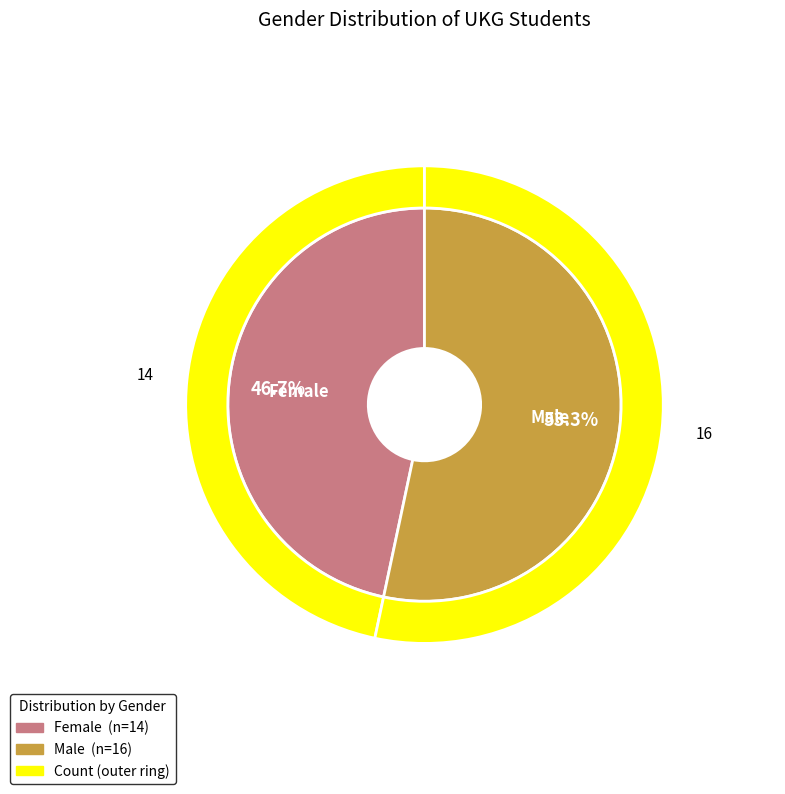

Count the number of slices in the pie.

2